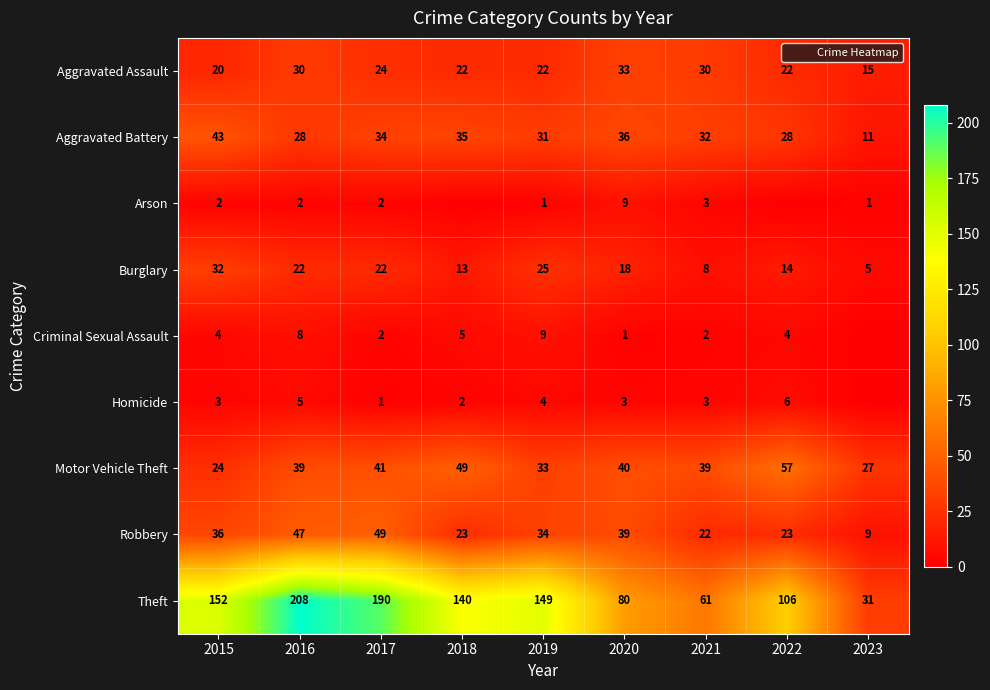

At which category is the sum across all series the highest?

2016